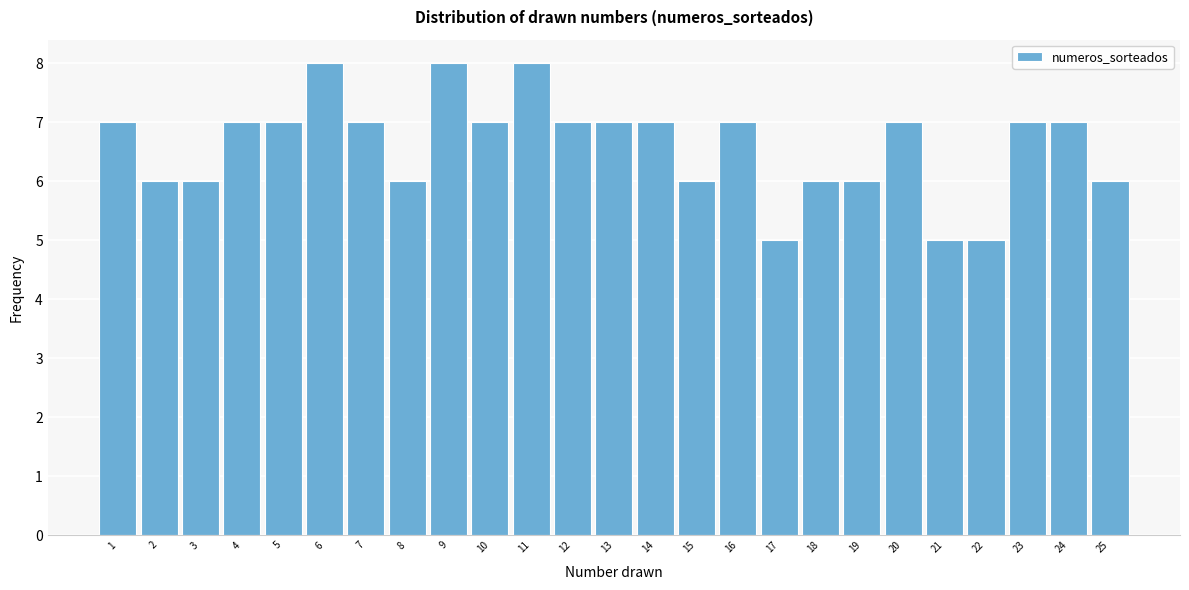

How tall is the bar that spans 13.5 to 14.5 on the x-axis? The values are not printed on the chart, so give them approximately, as read against the axis.

7